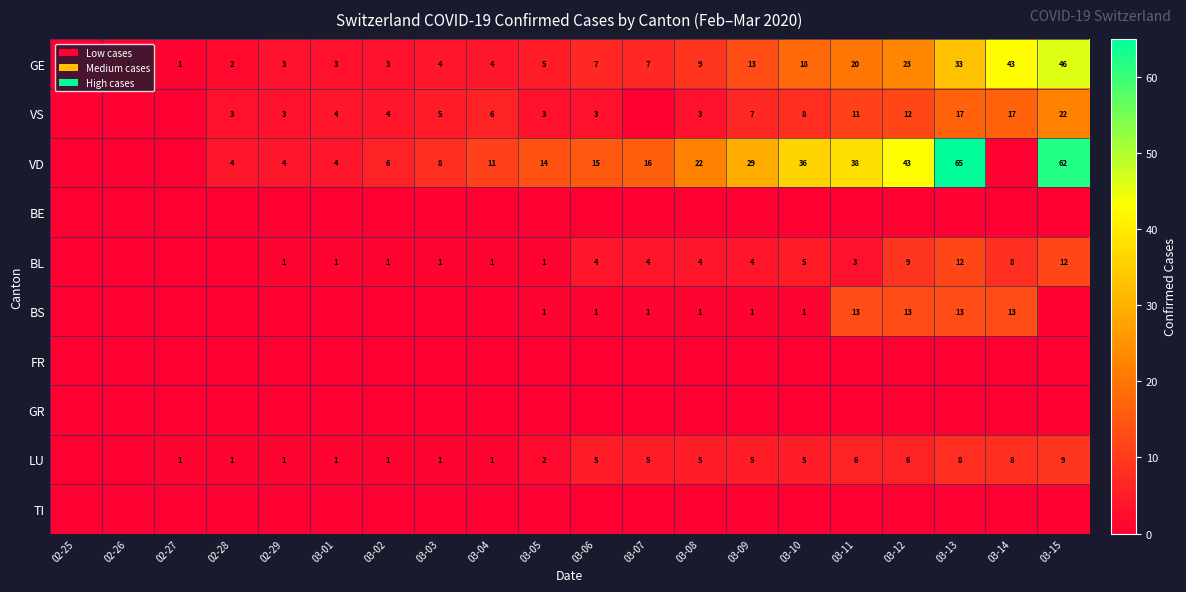

True or false: BS has a value of 1 at 03-05.

True